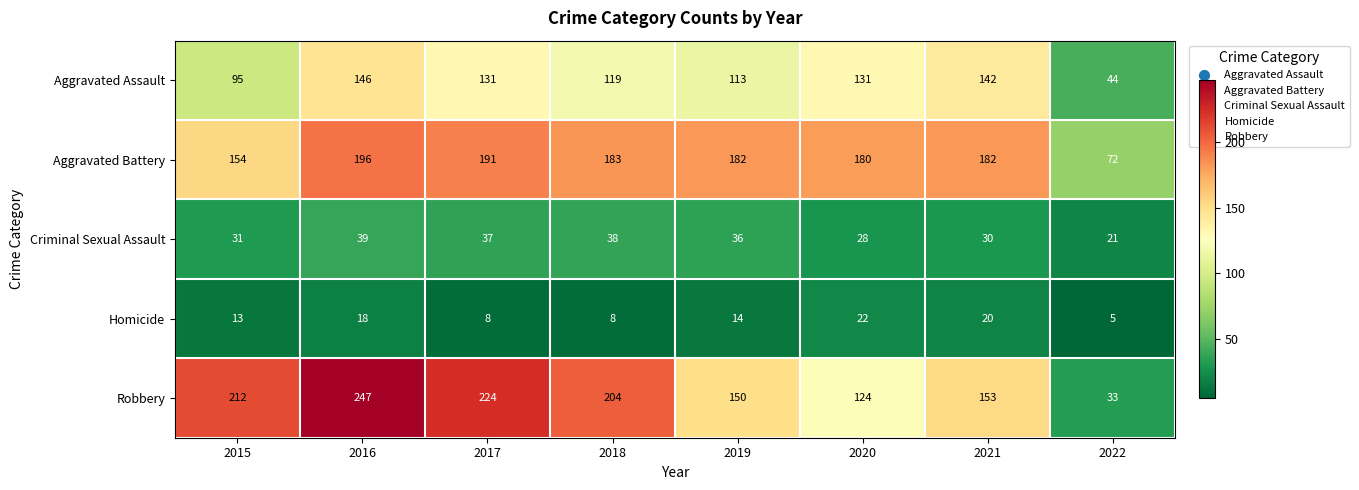

What is the average value of the Aggravated Assault series?

115